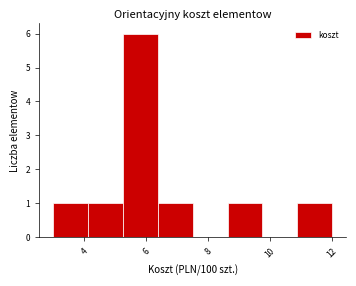

Reading left to right, list every bar in this chart as the range it spans on the x-axis followed by its height. Neither the bar edges nor the heights are printed on the chart, so give them approximately, as read against the axes.

3.0 to 4.2: 1
4.2 to 5.2: 1
5.2 to 6.4: 6
6.4 to 7.6: 1
7.6 to 8.6: 0
8.6 to 9.8: 1
9.8 to 10.8: 0
10.8 to 12.0: 1